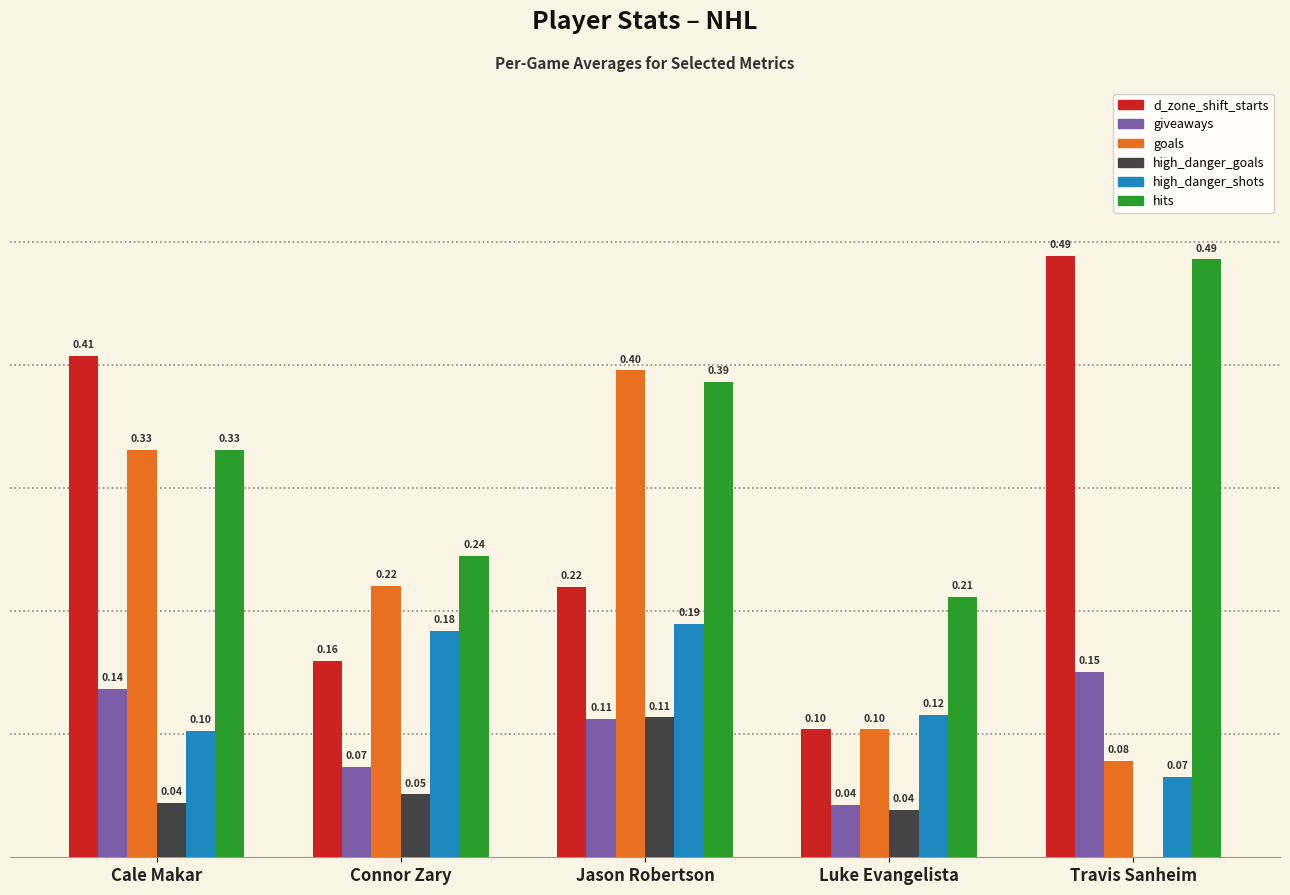

At which category is the sum across all series the highest?

Jason Robertson